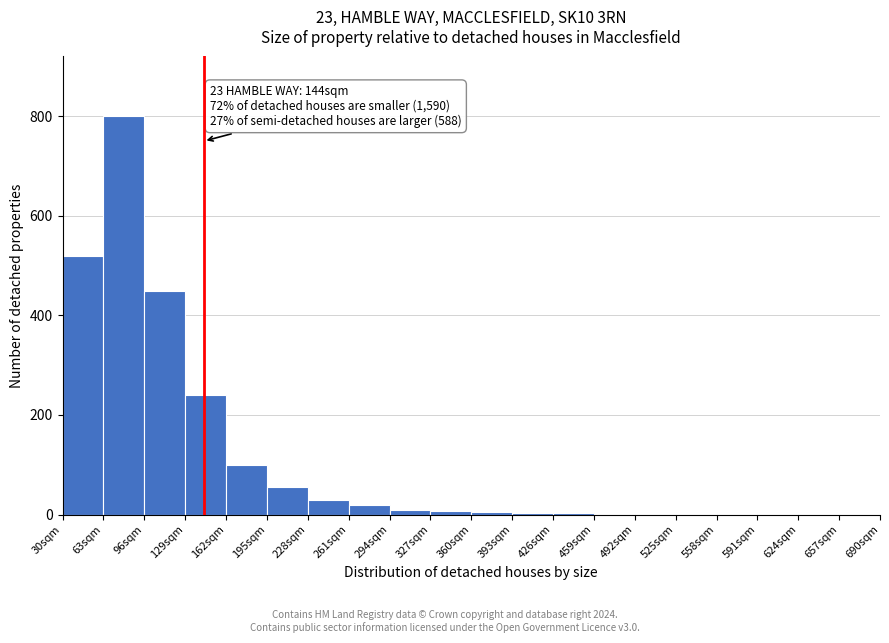

Over which range of the x-axis is the bar tallest?

63 to 96